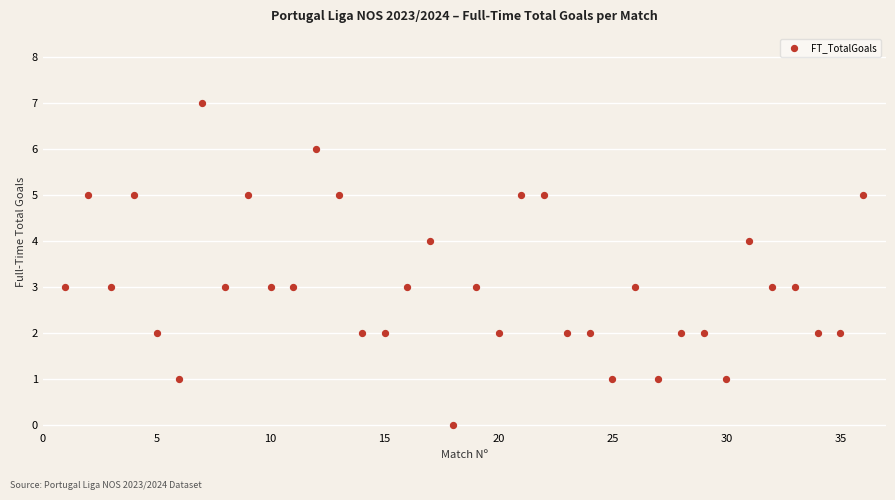

What is the range of X values (max minus min)?

35